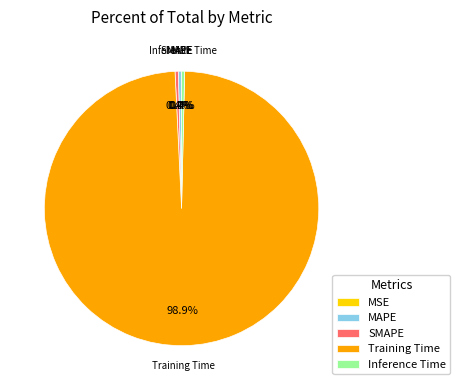

How much of the chart is everything except MSE?

100.0%